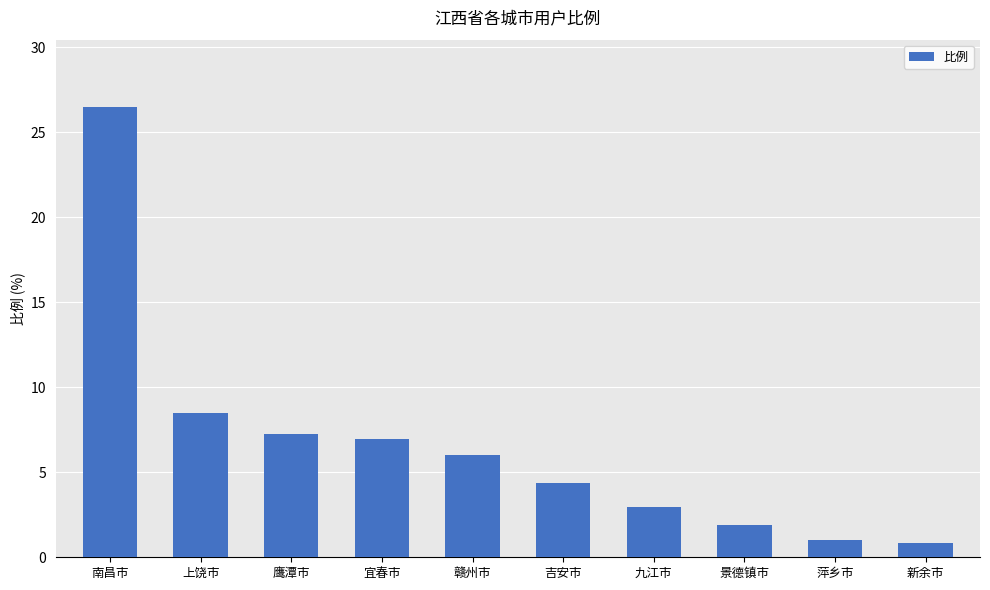

What is the label of the 10th bar from the left?

新余市